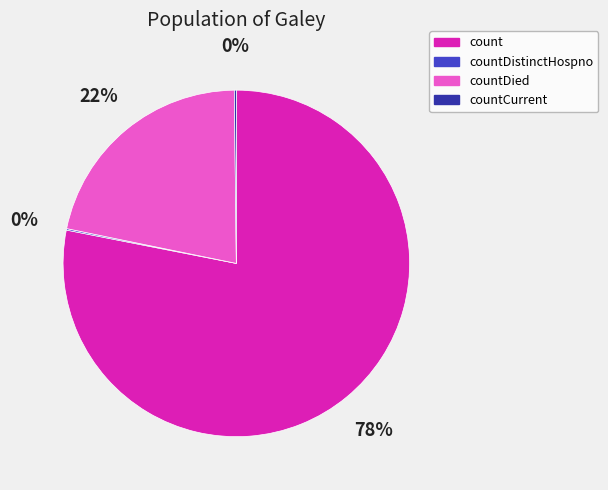

Which slice represents more than half of the pie?

count